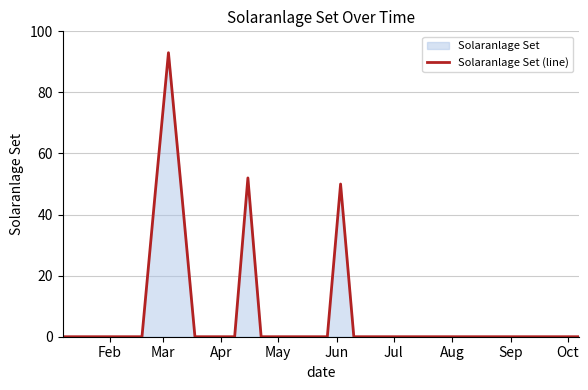

Reading right to left, what are all the values shown in this chart?

0	0	0	0	0	0	0	0	0	0	0	0	0	0	0	0	0	0	50	0	0	0	0	0	0	52	0	0	0	0	47	93	47	0	0	0	0	0	0	0